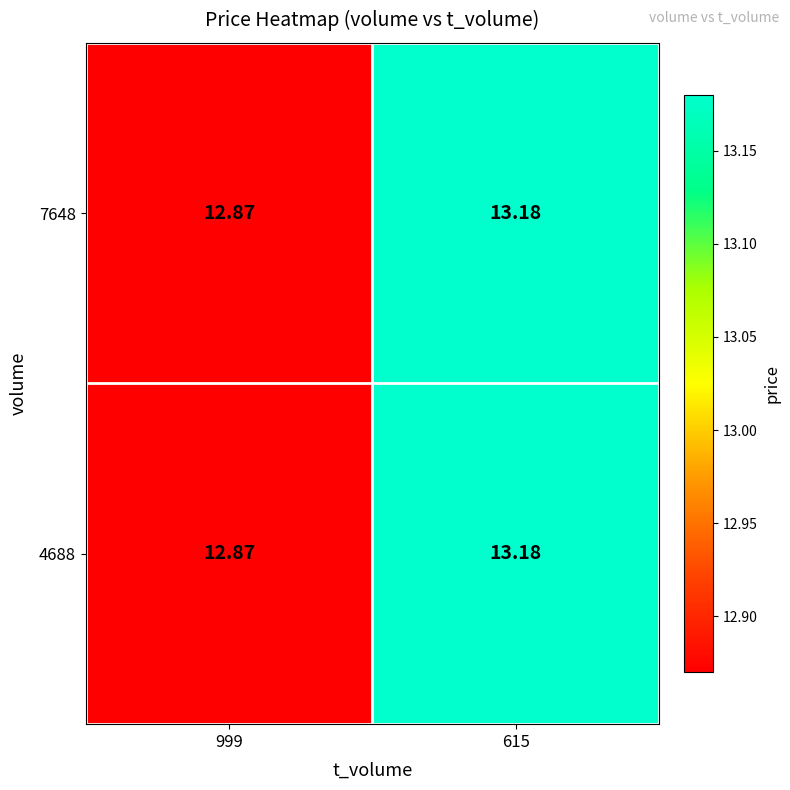

Is the value of 7648 at 999 greater than the value of 4688 at 615?

No